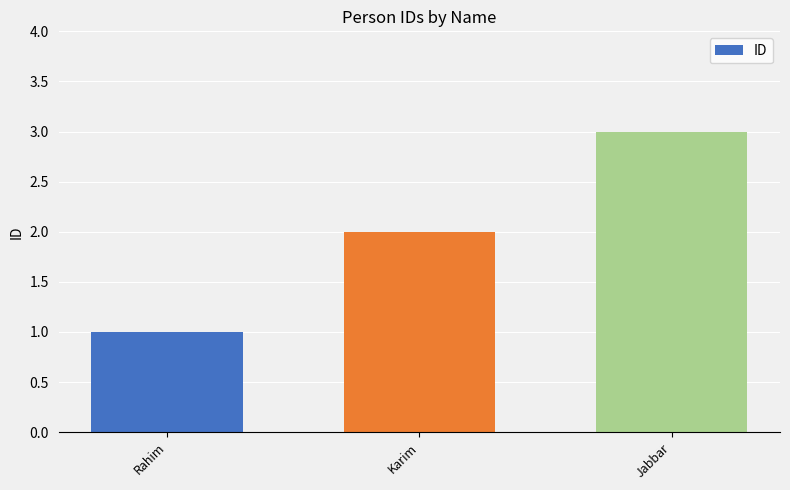

What value does the data have at Karim?

2